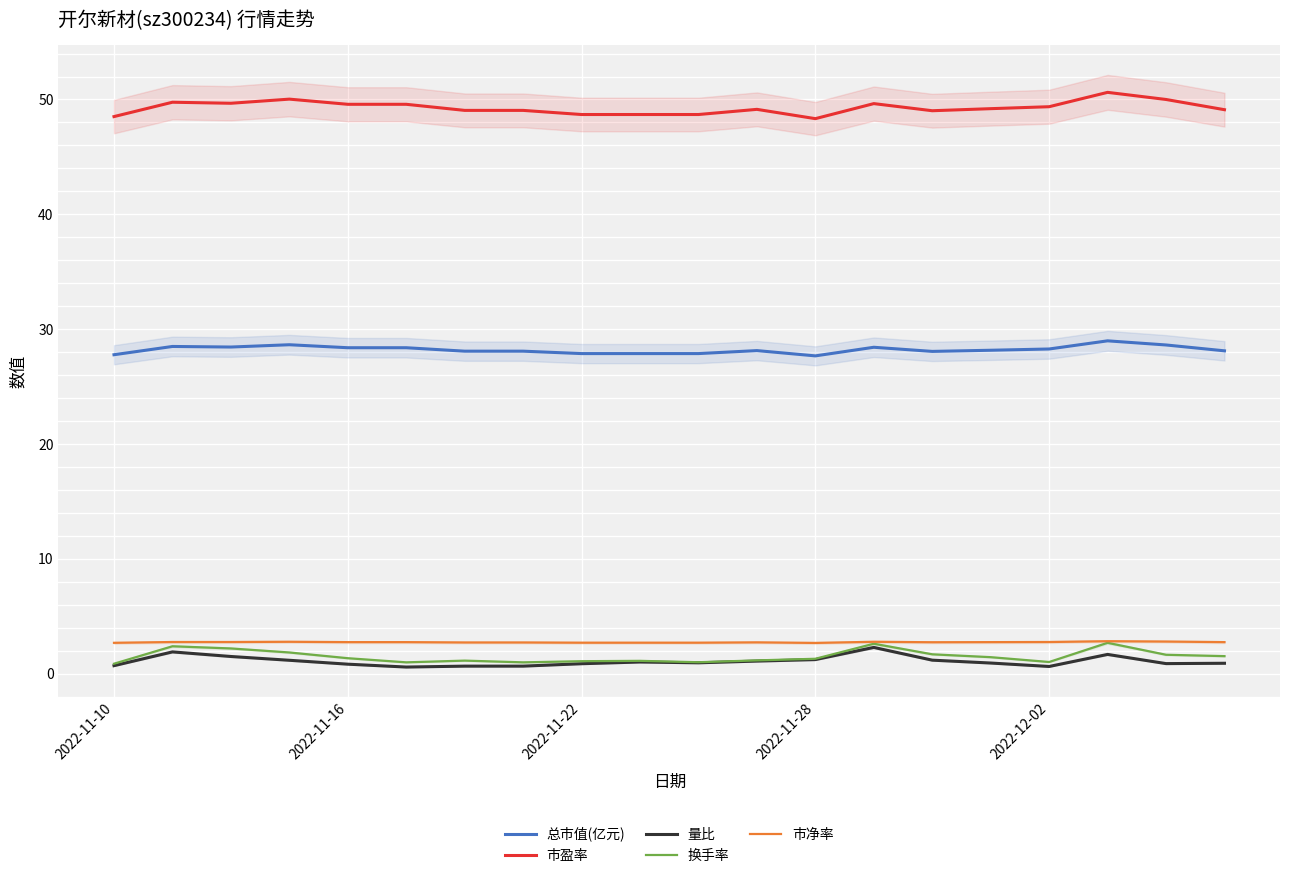

True or false: 市盈率 and 总市值(亿元) intersect in this chart.

False